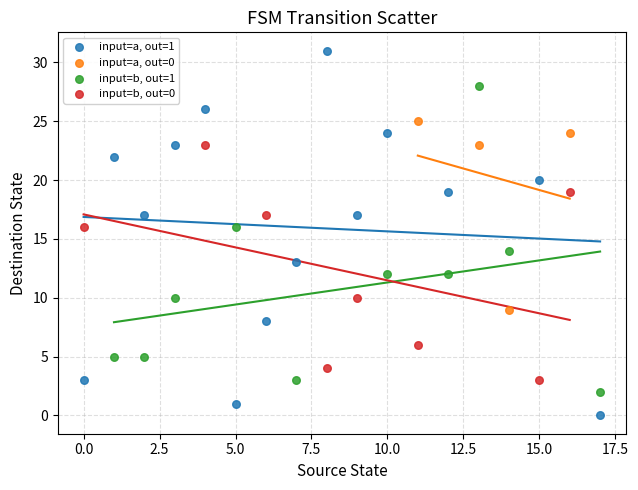

Which series has the largest Y range (max minus min)?

input=a, out=1